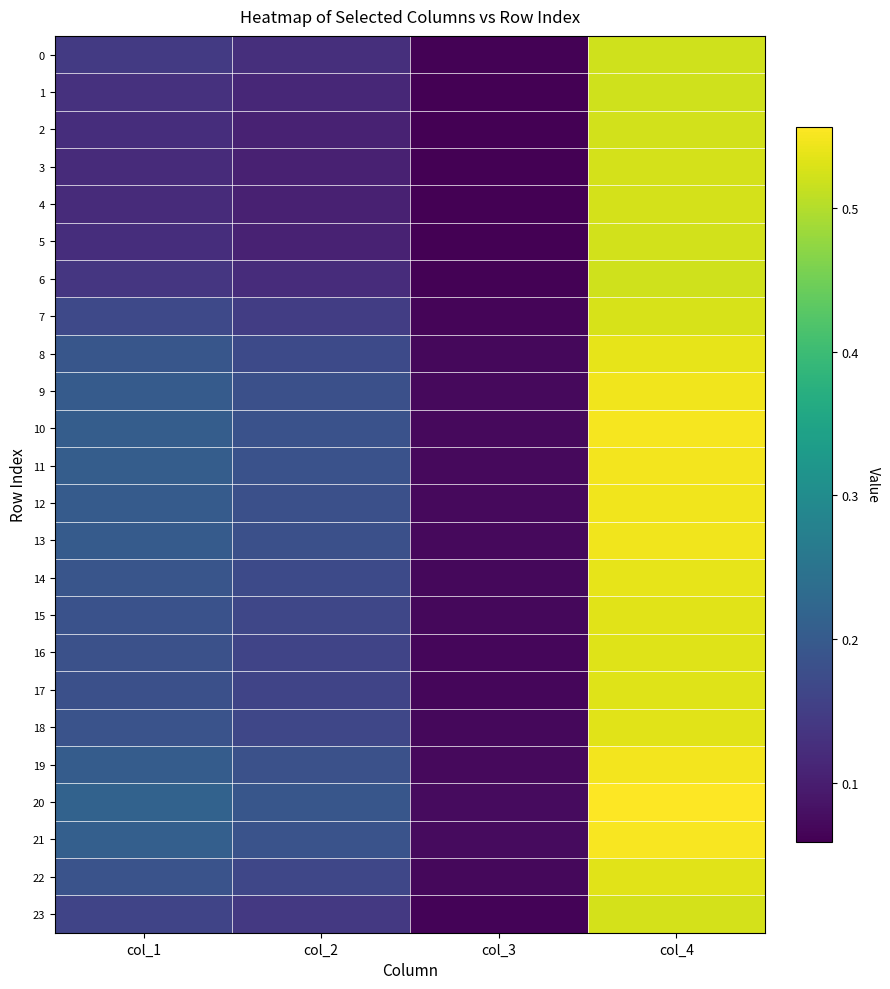

Reading right to left, extract all data points from this chart.

0: col_4=0.5	col_3=0.1	col_2=0.1	col_1=0.1
1: col_4=0.5	col_3=0.1	col_2=0.1	col_1=0.1
2: col_4=0.5	col_3=0.1	col_2=0.1	col_1=0.1
3: col_4=0.5	col_3=0.1	col_2=0.1	col_1=0.1
4: col_4=0.5	col_3=0.1	col_2=0.1	col_1=0.1
5: col_4=0.5	col_3=0.1	col_2=0.1	col_1=0.1
6: col_4=0.5	col_3=0.1	col_2=0.1	col_1=0.1
7: col_4=0.5	col_3=0.1	col_2=0.1	col_1=0.2
8: col_4=0.5	col_3=0.1	col_2=0.2	col_1=0.2
9: col_4=0.5	col_3=0.1	col_2=0.2	col_1=0.2
10: col_4=0.5	col_3=0.1	col_2=0.2	col_1=0.2
11: col_4=0.5	col_3=0.1	col_2=0.2	col_1=0.2
12: col_4=0.5	col_3=0.1	col_2=0.2	col_1=0.2
13: col_4=0.5	col_3=0.1	col_2=0.2	col_1=0.2
14: col_4=0.5	col_3=0.1	col_2=0.2	col_1=0.2
15: col_4=0.5	col_3=0.1	col_2=0.2	col_1=0.2
16: col_4=0.5	col_3=0.1	col_2=0.2	col_1=0.2
17: col_4=0.5	col_3=0.1	col_2=0.2	col_1=0.2
18: col_4=0.5	col_3=0.1	col_2=0.2	col_1=0.2
19: col_4=0.5	col_3=0.1	col_2=0.2	col_1=0.2
20: col_4=0.6	col_3=0.1	col_2=0.2	col_1=0.2
21: col_4=0.6	col_3=0.1	col_2=0.2	col_1=0.2
22: col_4=0.5	col_3=0.1	col_2=0.2	col_1=0.2
23: col_4=0.5	col_3=0.1	col_2=0.1	col_1=0.2